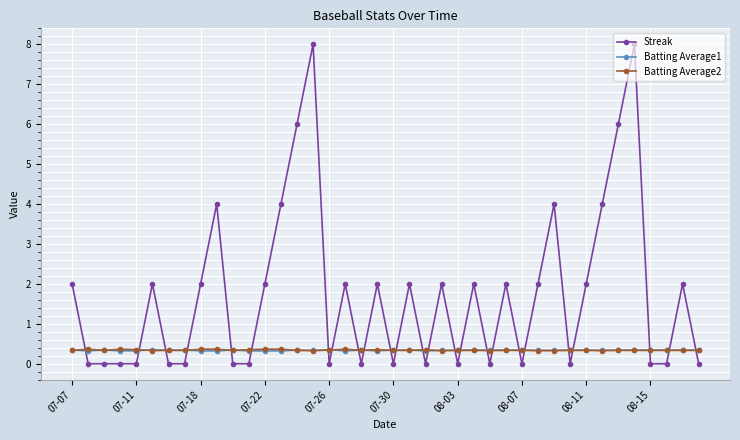

True or false: Streak has more than 2 points higher than both neighbors.

True